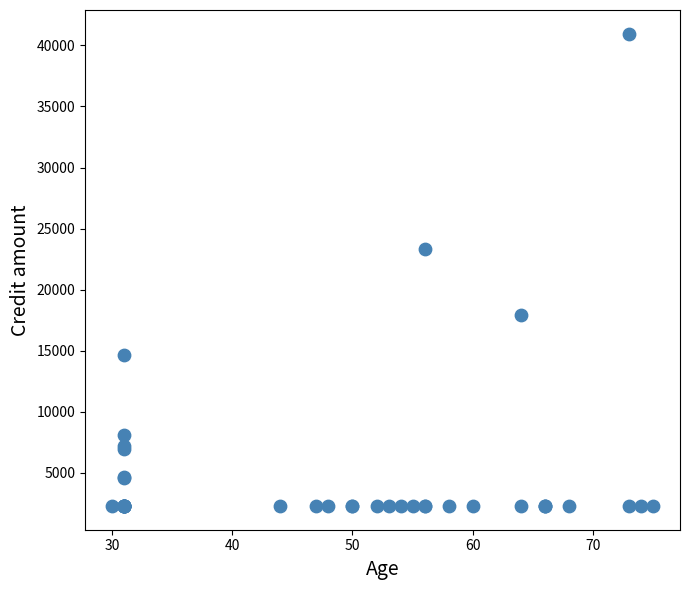

What Y value in the scatter plot is closest to 21622?

23330